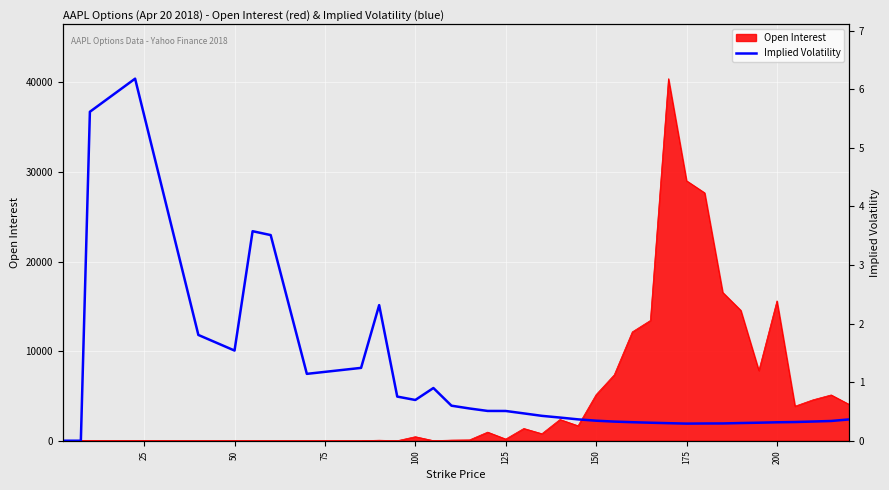

At which category does the data reach its first local peak?

100